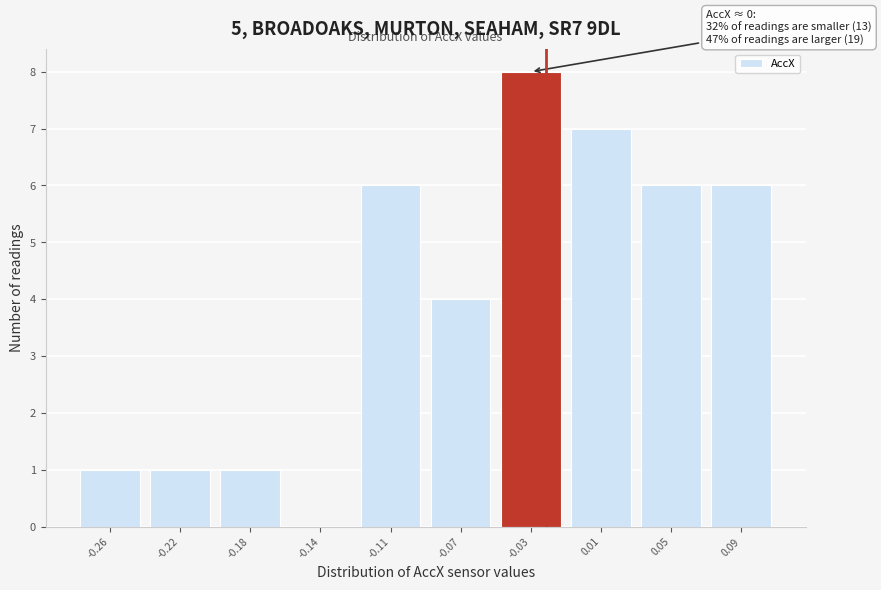

Reading left to right, transcribe all the data shown in this chart.

-0.26=1	-0.22=1	-0.18=1	-0.14=0	-0.11=6	-0.07=4	-0.03=8	0.01=7	0.05=6	0.09=6